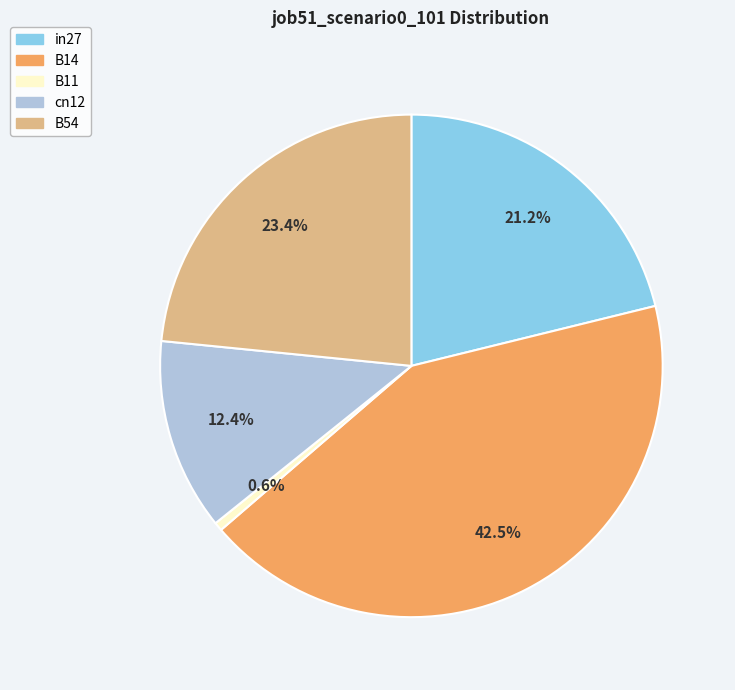

True or false: in27 accounts for 11% of the total.

False